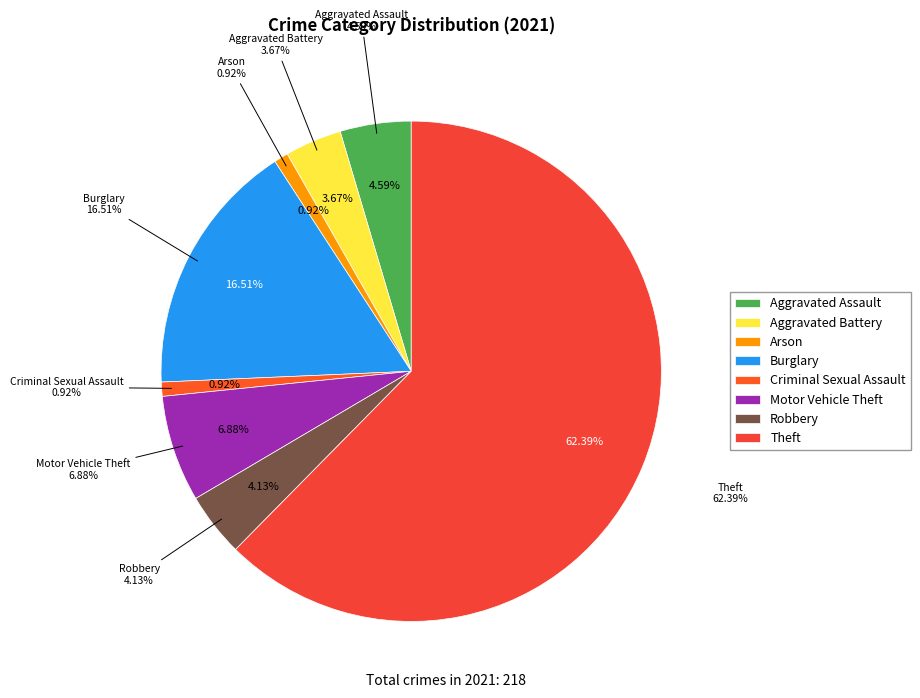

What is the smallest slice in the pie chart?

Arson